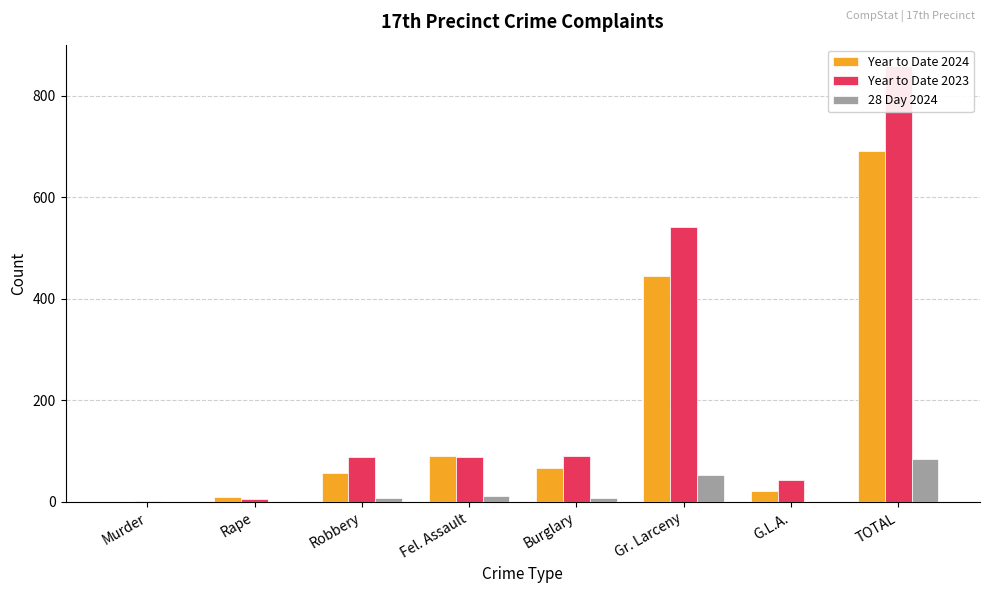

At Burglary, list the series in order from smallest to largest.

28 Day 2024, Year to Date 2024, Year to Date 2023